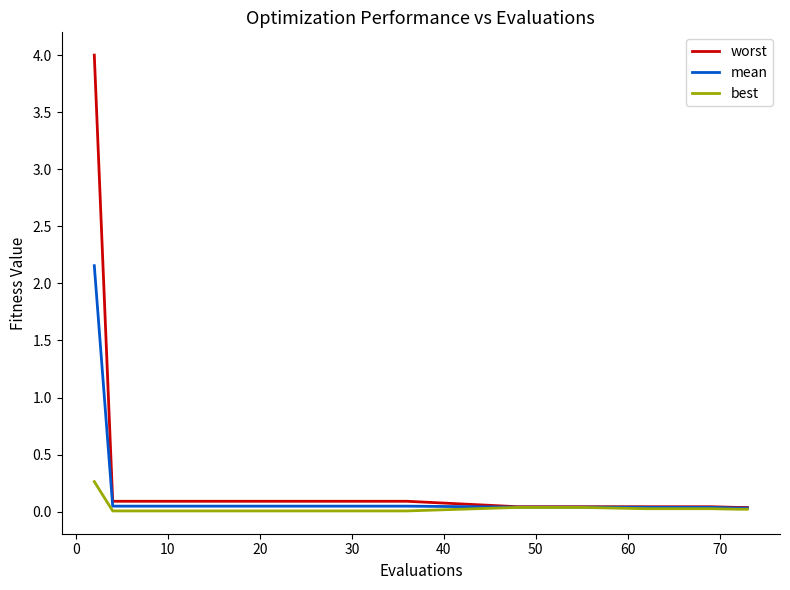

Which series has the largest range (max minus min)?

worst